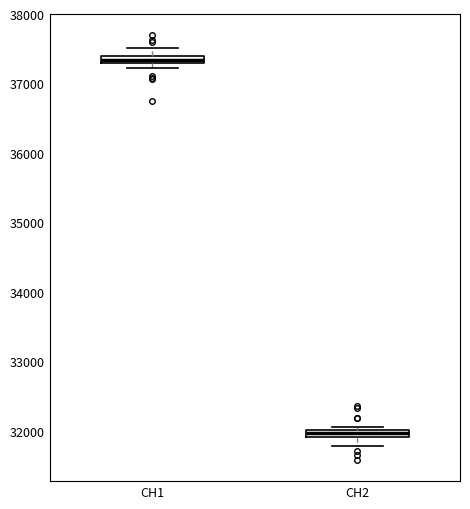

Which box has the highest median line?

CH1